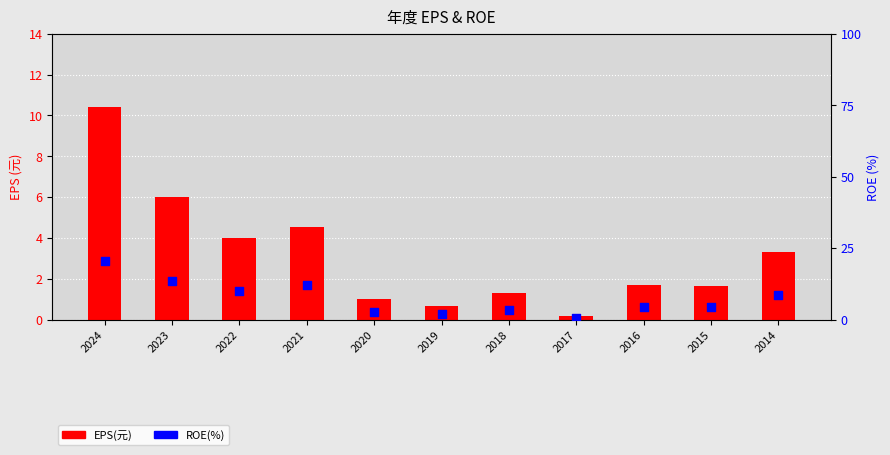

What is the total value across all series at 2014?

11.8